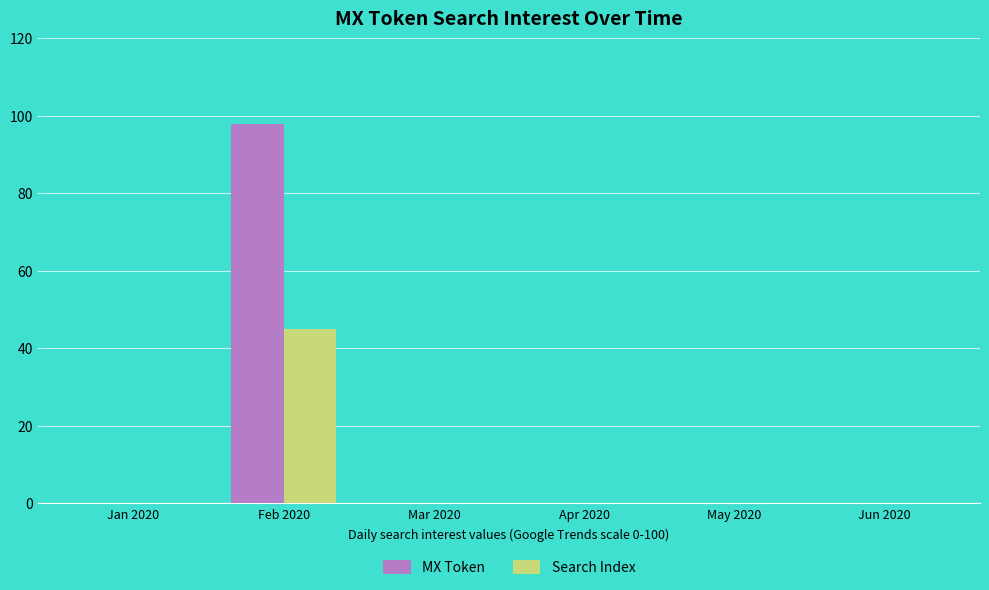

Which series has the largest total across all categories?

MX Token